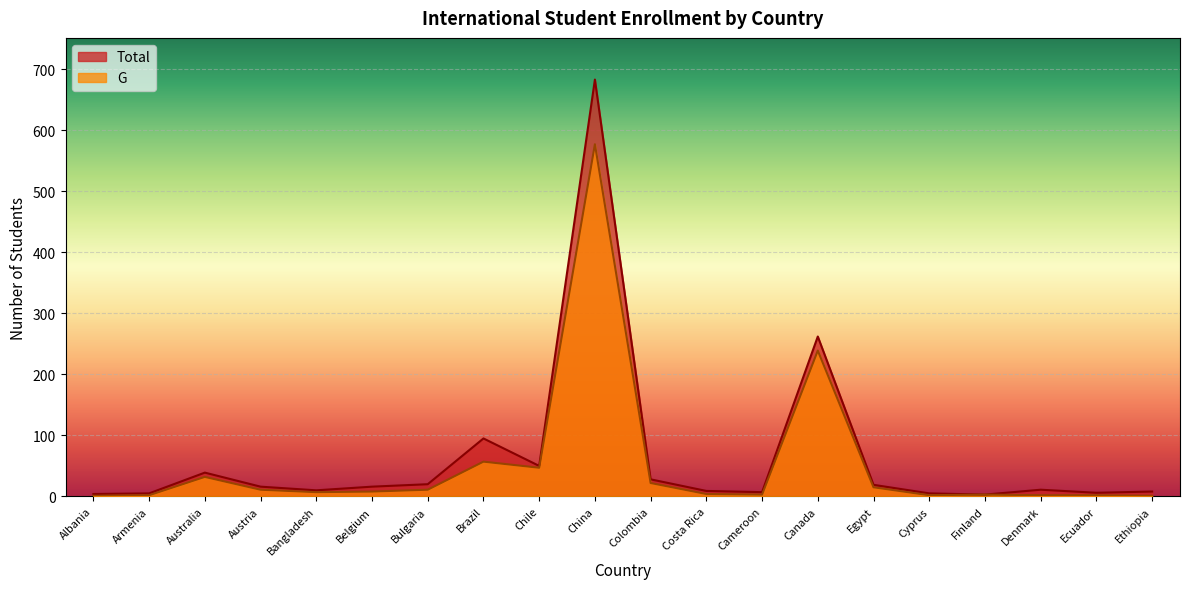

Where is the first local maximum for Total?

Australia